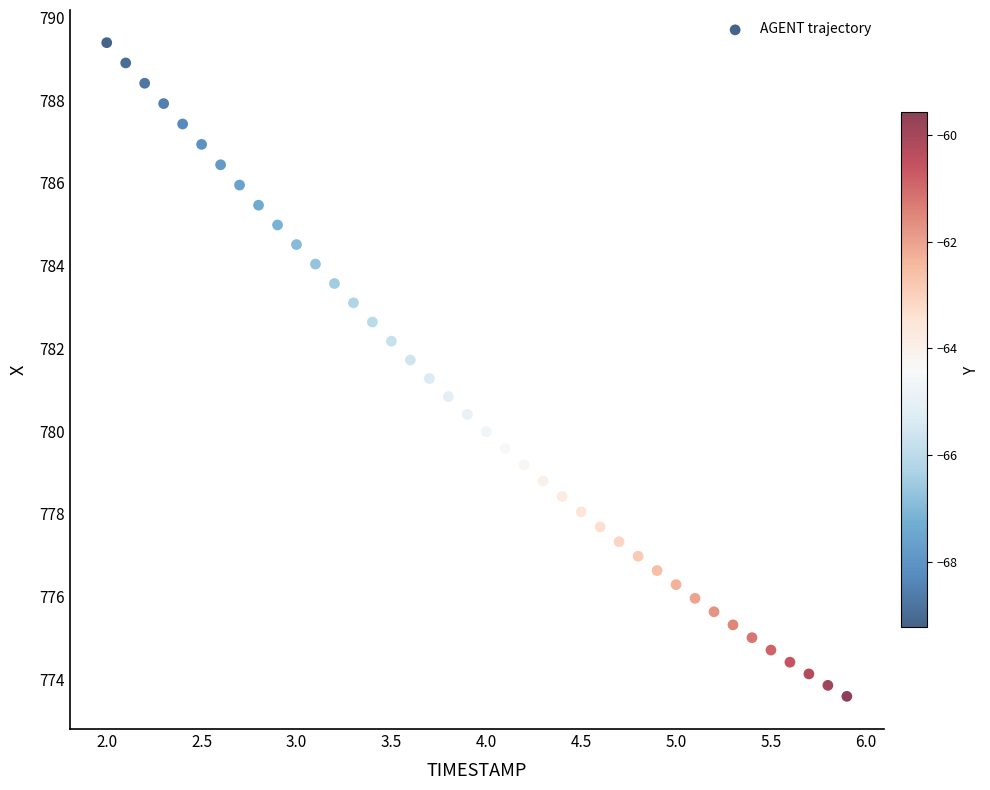

What is the range of Y values (max minus min)?

15.8